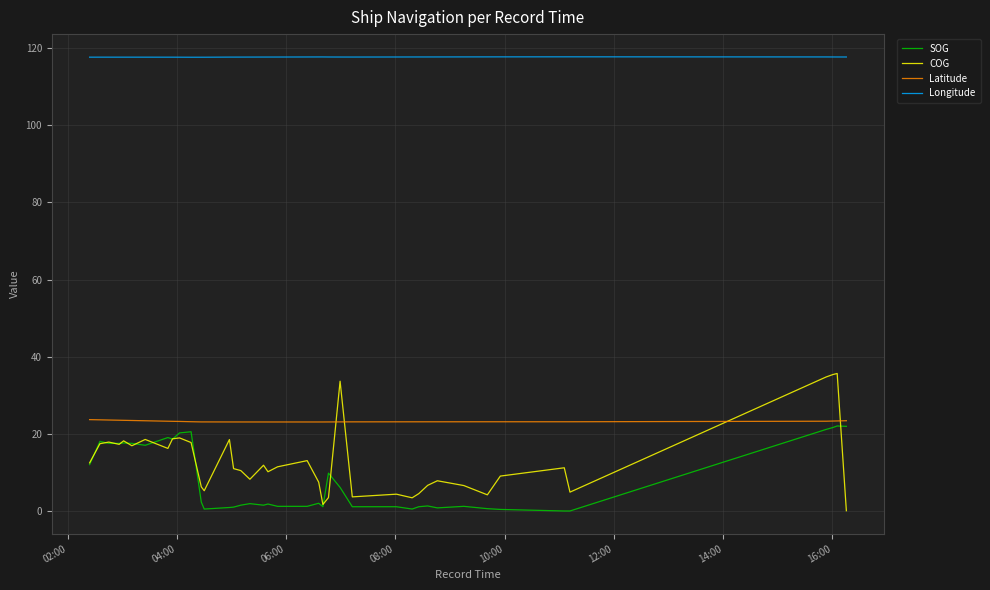

What is the greatest value displayed?

117.6